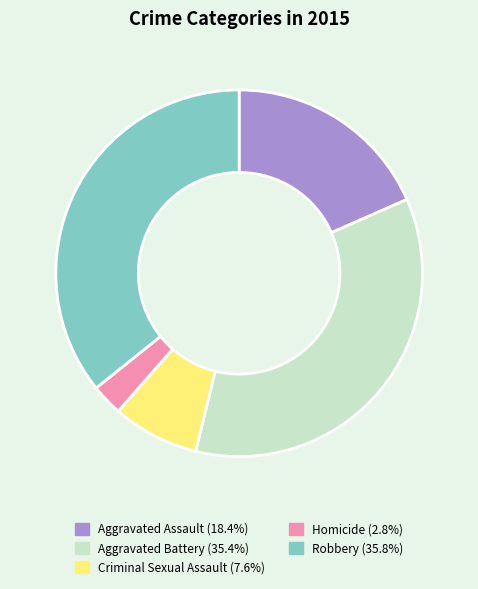

Between Homicide and Criminal Sexual Assault, which is larger?

Criminal Sexual Assault